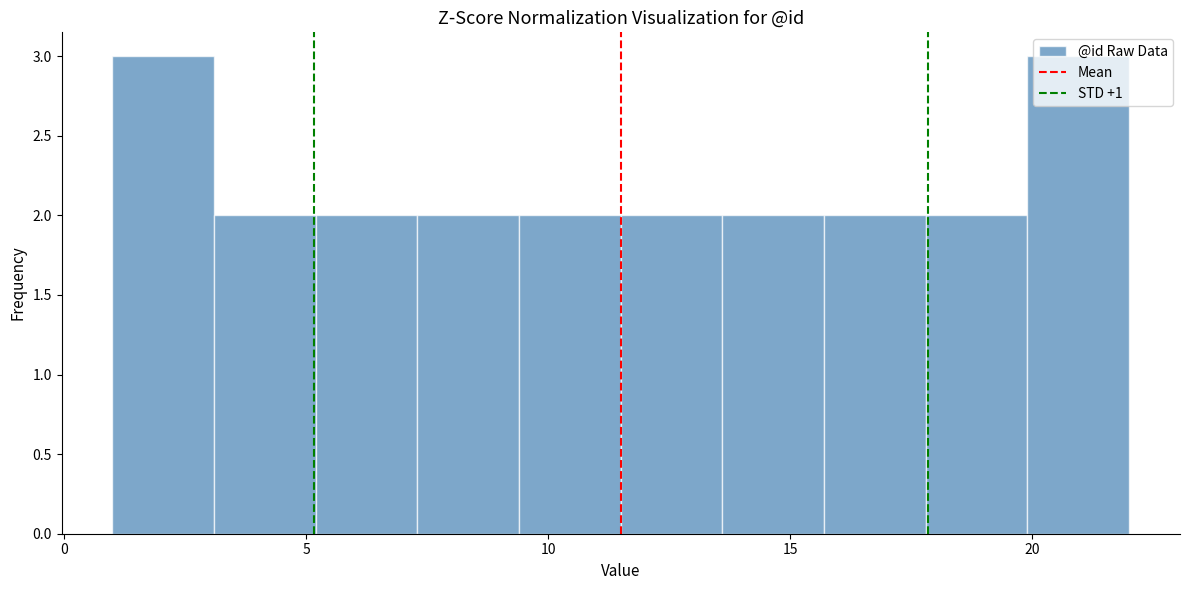

Reading left to right, list every bar in this chart as the range it spans on the x-axis followed by its height. Neither the bar edges nor the heights are printed on the chart, so give them approximately, as read against the axes.

1.0 to 3.1: 3
3.1 to 5.2: 2
5.2 to 7.3: 2
7.3 to 9.4: 2
9.4 to 11.5: 2
11.5 to 13.6: 2
13.6 to 15.7: 2
15.7 to 17.8: 2
17.8 to 19.9: 2
19.9 to 22.0: 3